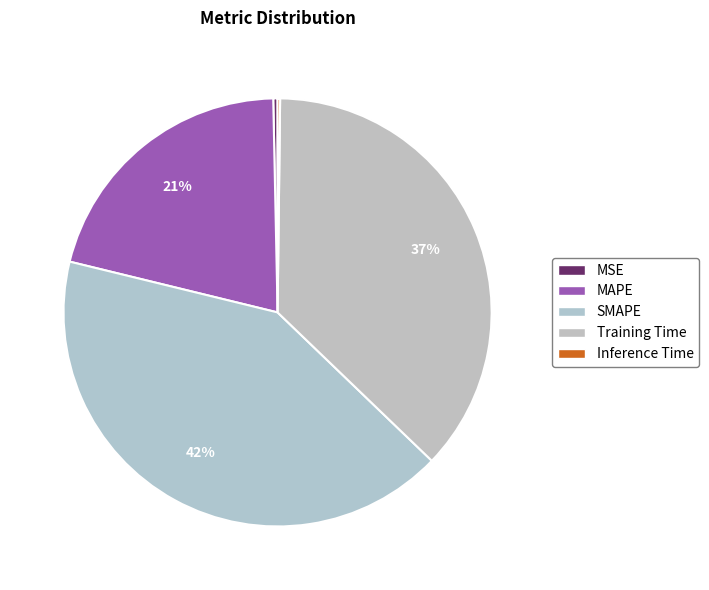

Is it true that Inference Time is 1% of the pie?

False